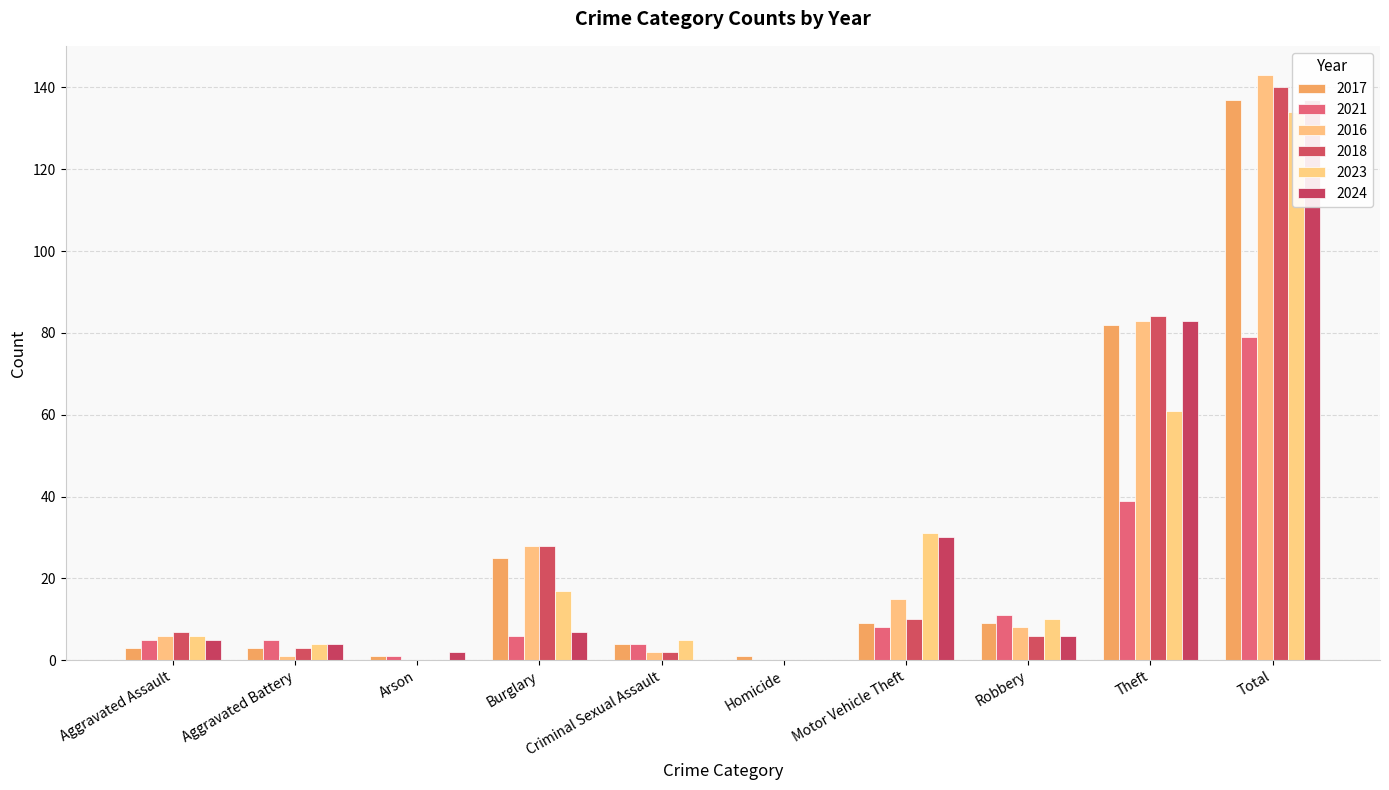

Rank the categories by 2023 value from highest to lowest.

Total, Theft, Motor Vehicle Theft, Burglary, Robbery, Aggravated Assault, Criminal Sexual Assault, Aggravated Battery, Arson, Homicide